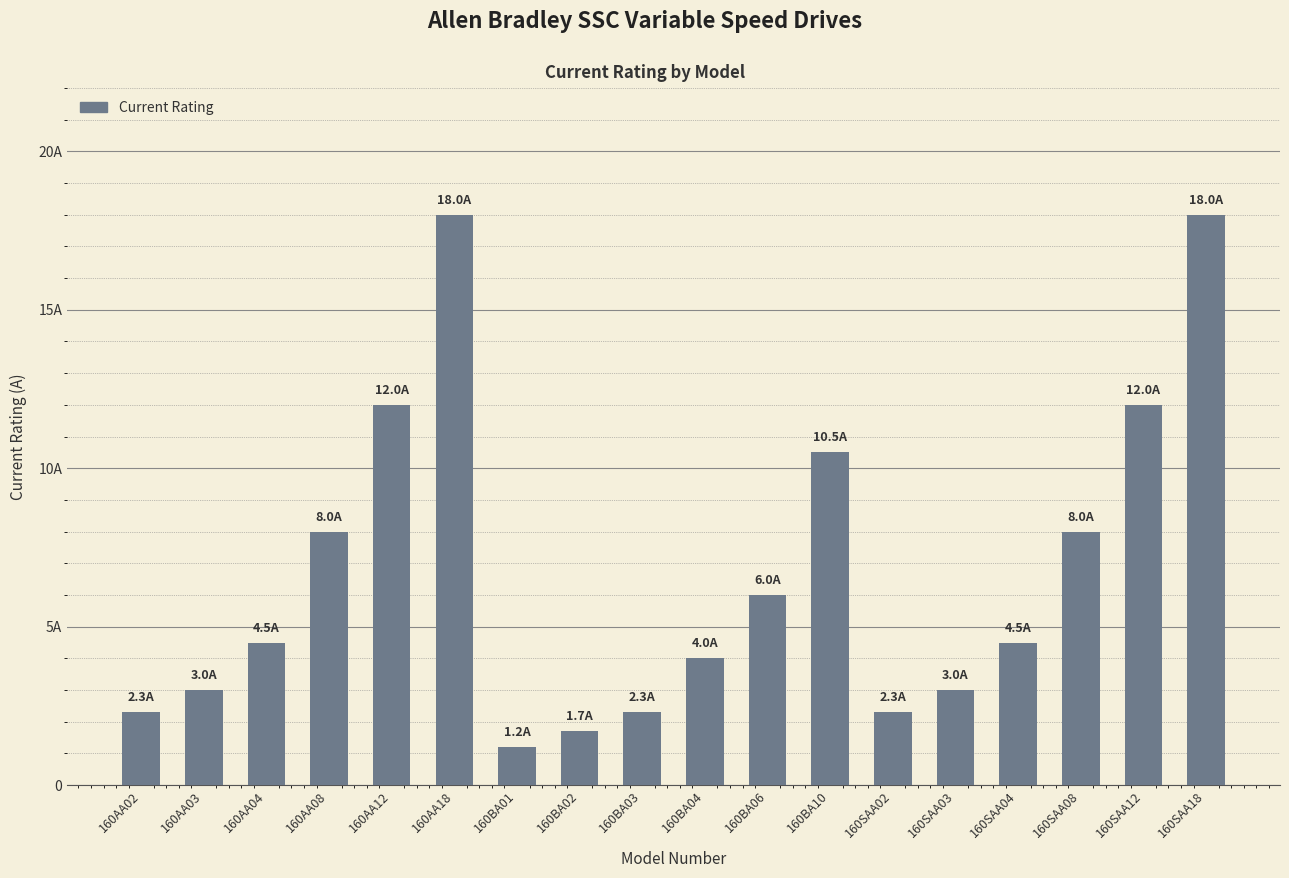

List the labels in order of value, smallest first.

160BA01, 160BA02, 160AA02, 160BA03, 160SAA02, 160AA03, 160SAA03, 160BA04, 160AA04, 160SAA04, 160BA06, 160AA08, 160SAA08, 160BA10, 160AA12, 160SAA12, 160AA18, 160SAA18